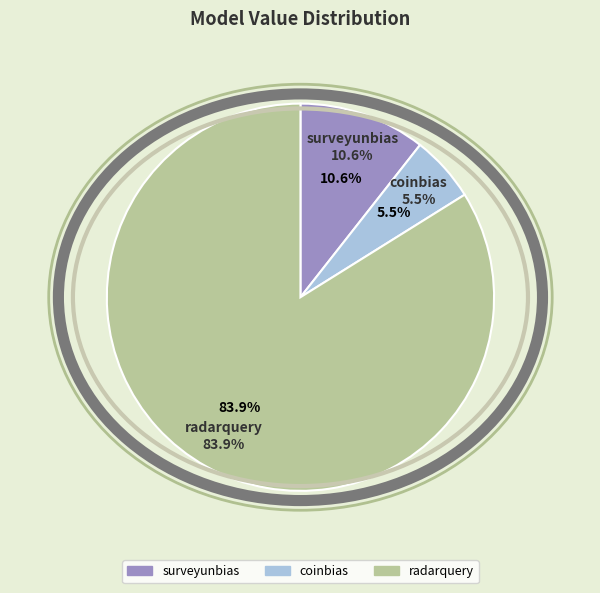

Which category accounts for the majority?

radarquery